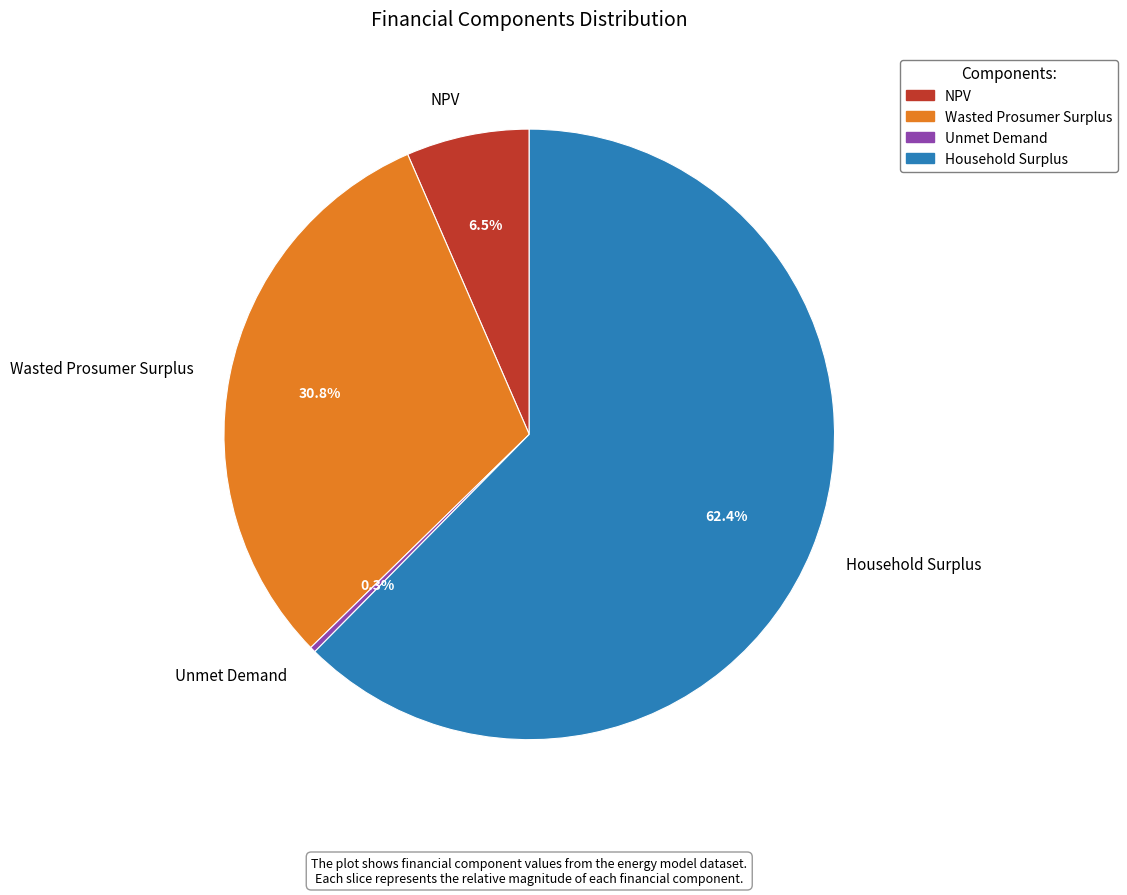

How many slices are in this pie chart?

4